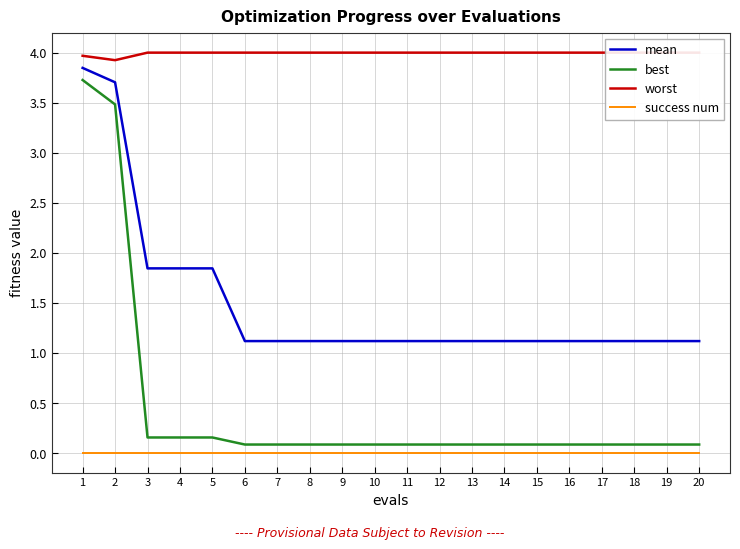

True or false: mean and success num intersect in this chart.

False